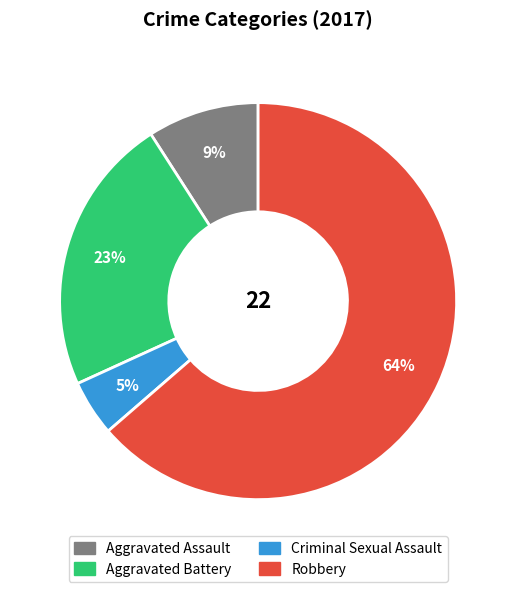

Which slice is the smallest?

Criminal Sexual Assault